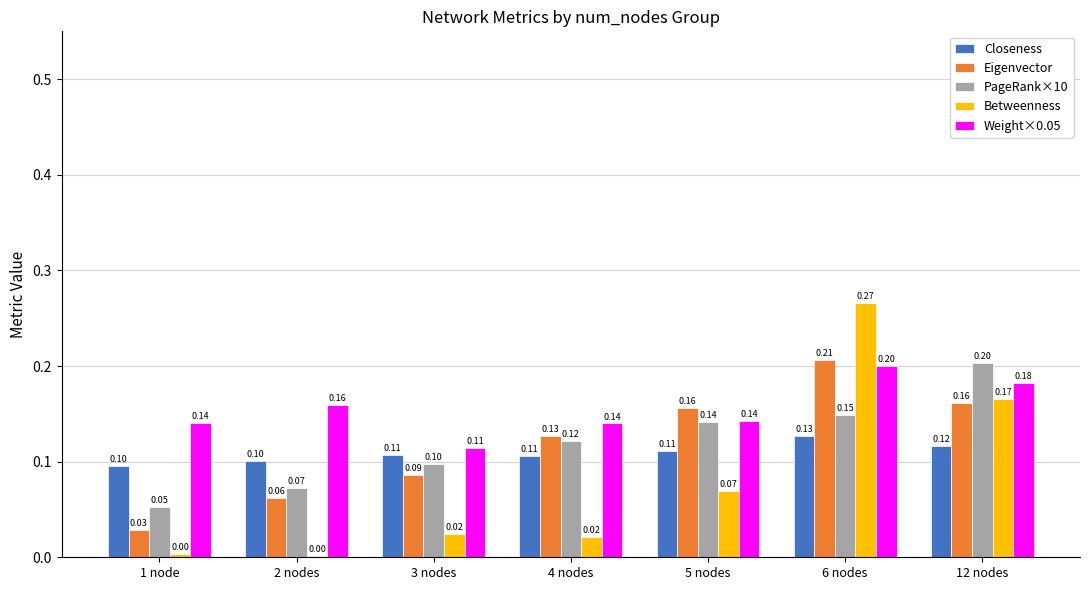

At which category is the sum across all series the highest?

6 nodes